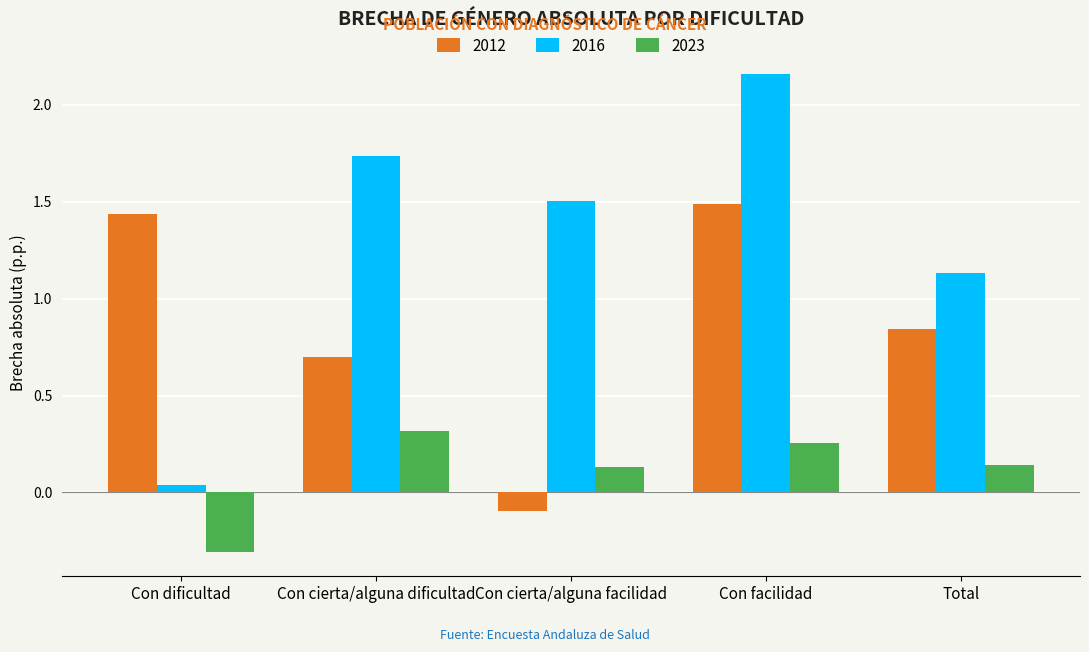

What is the lowest value of the 2023 series?

-0.3